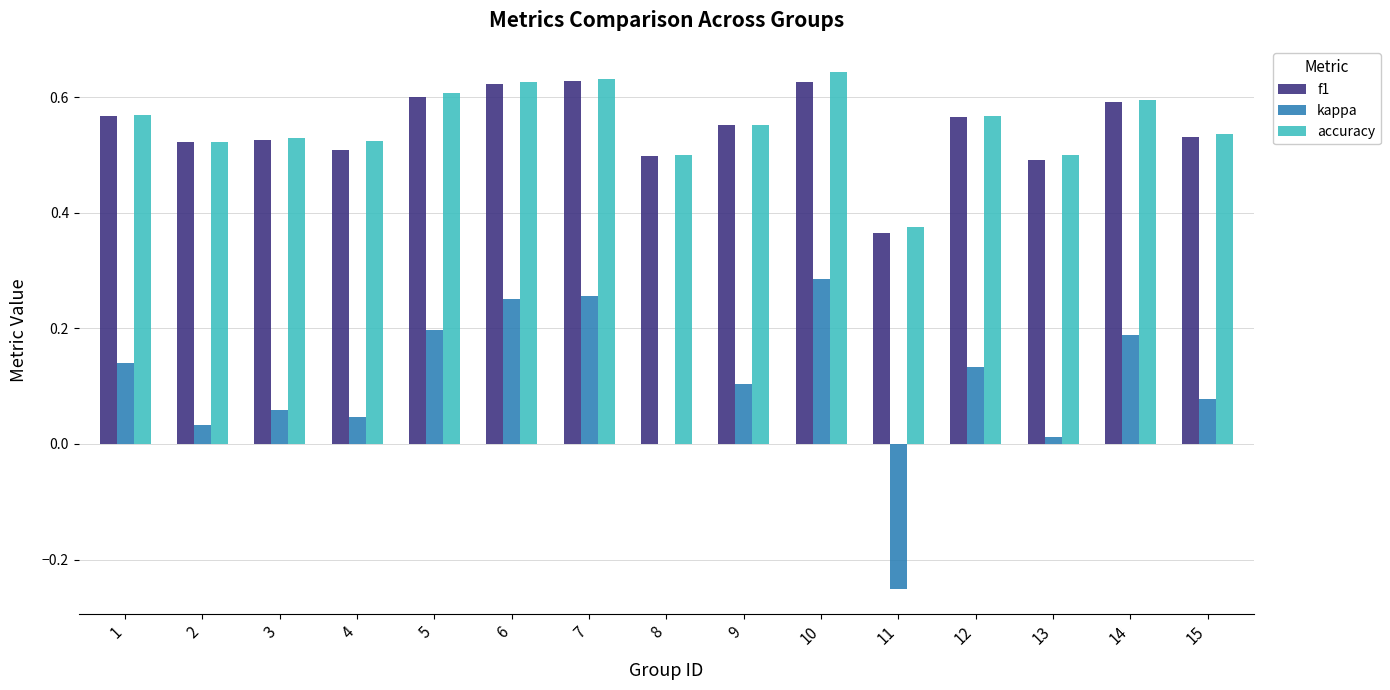

Is the value of accuracy at 5 greater than the value of f1 at 3?

Yes